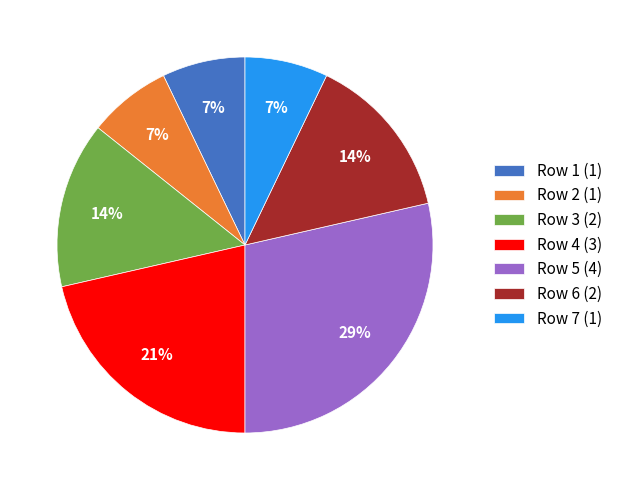

What percentage is the Row 3 (2) slice, to the nearest percent?

14%